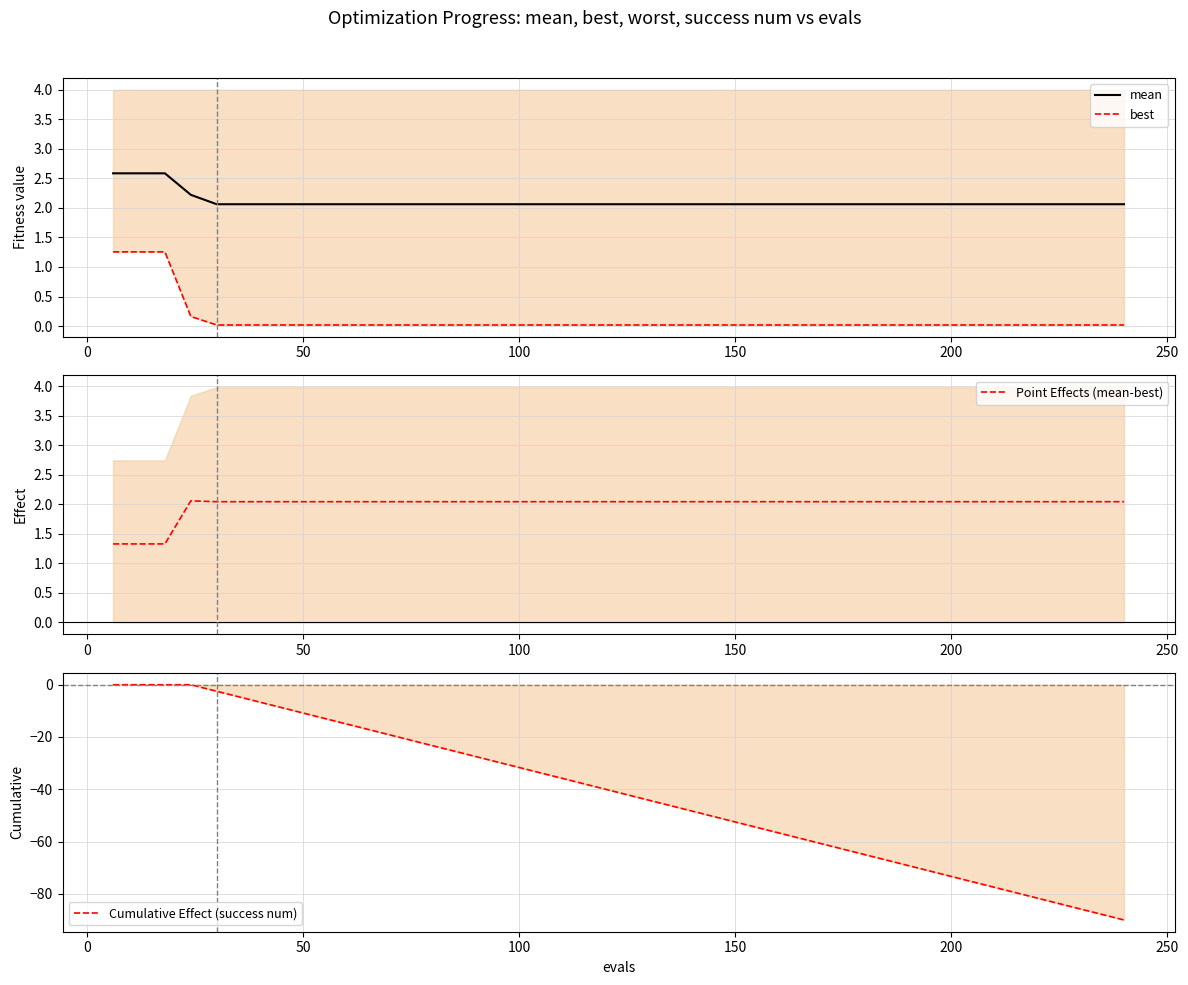

How many values in the Point Effects (mean-best) series are below 2?

3